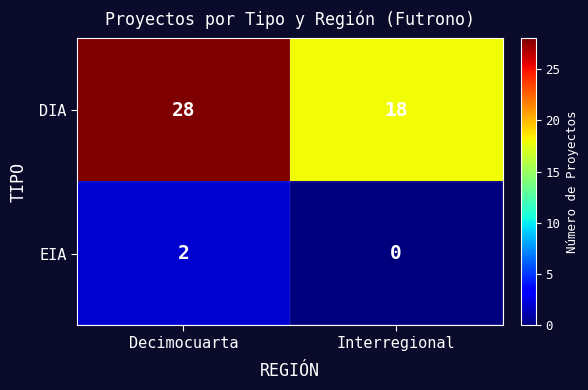

True or false: DIA has a value of 18 at Interregional.

True